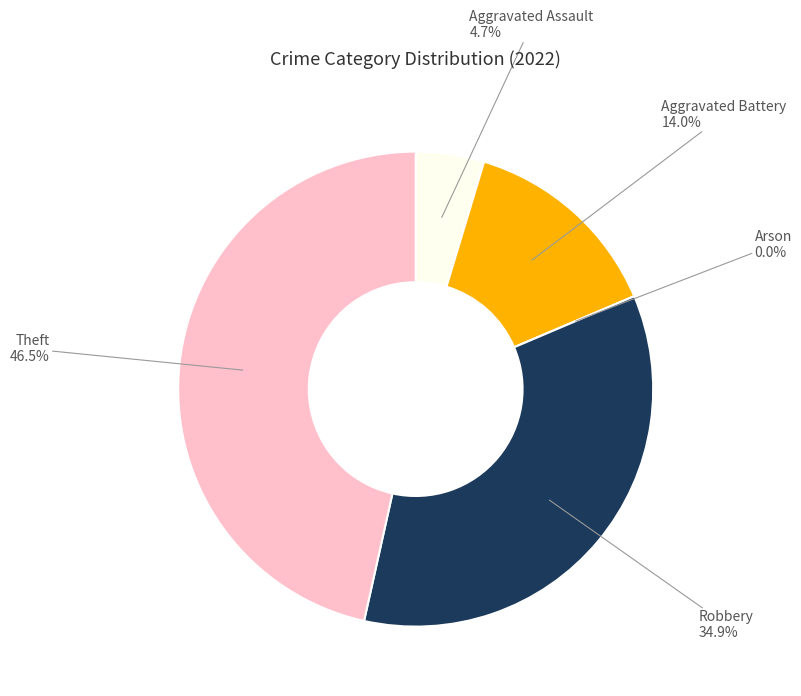

How many slices are in this pie chart?

5